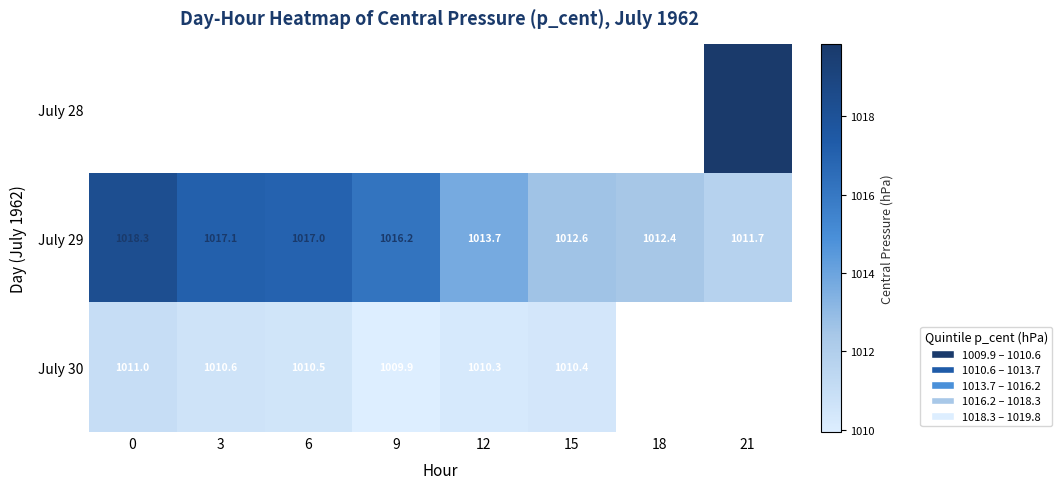

The July 29 series shows 1012.6 at 15. True or false?

True